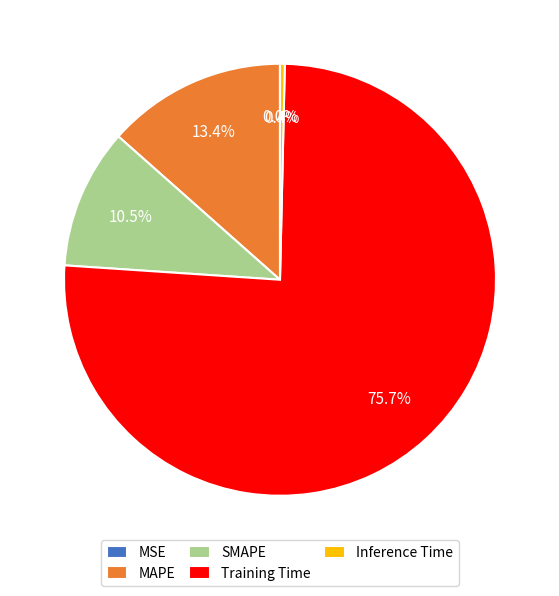

Between SMAPE and Inference Time, which is larger?

SMAPE